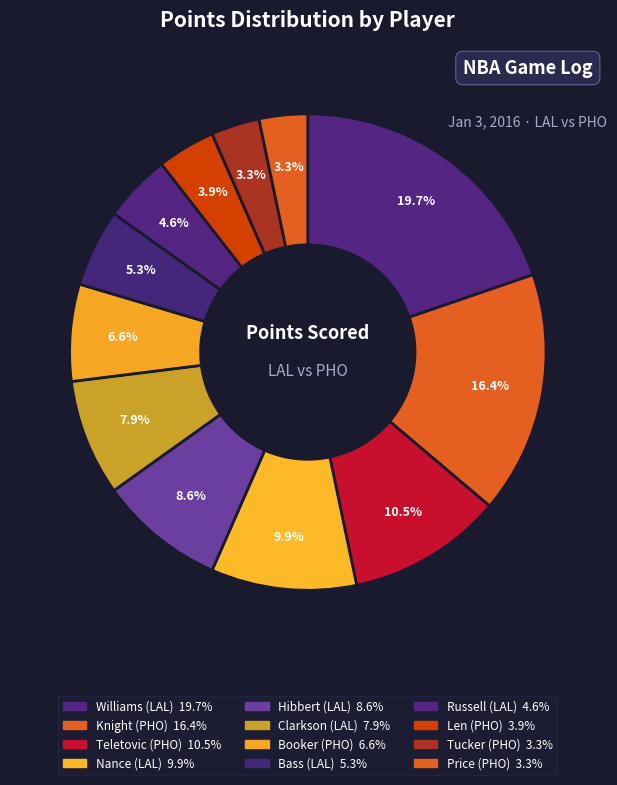

How many slices are in this pie chart?

12